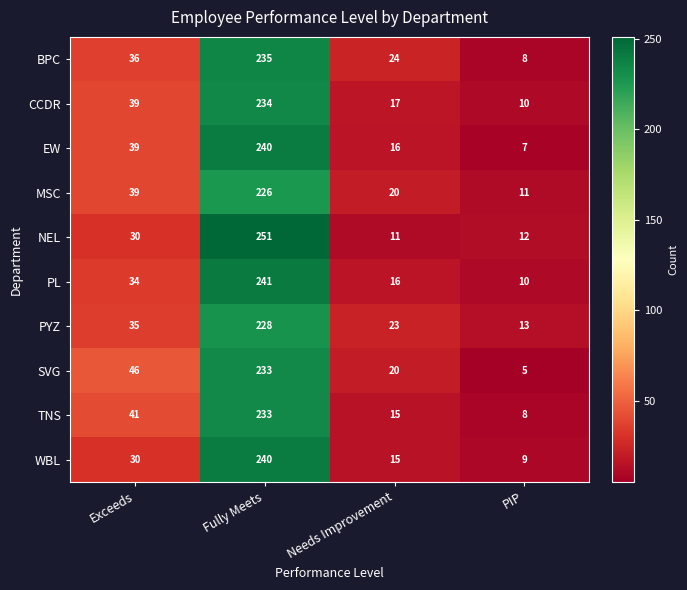

At which label is CCDR closest to 122?

Exceeds